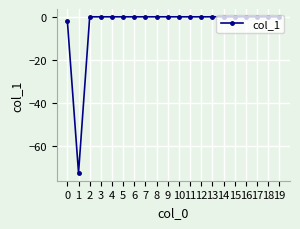

Reading right to left, extract all data points from this chart.

0.0	0.0	0.0	0.0	0.0	0.0	0.0	0.0	0.0	0.0	0.0	0.0	0.0	0.0	0.0	0.0	0.0	0.0	-72.6	-2.1